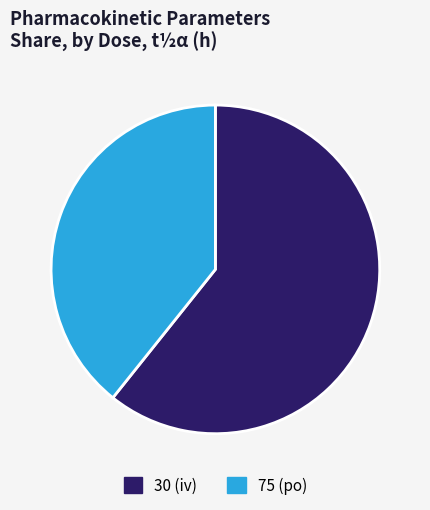

Count the number of slices in the pie.

2